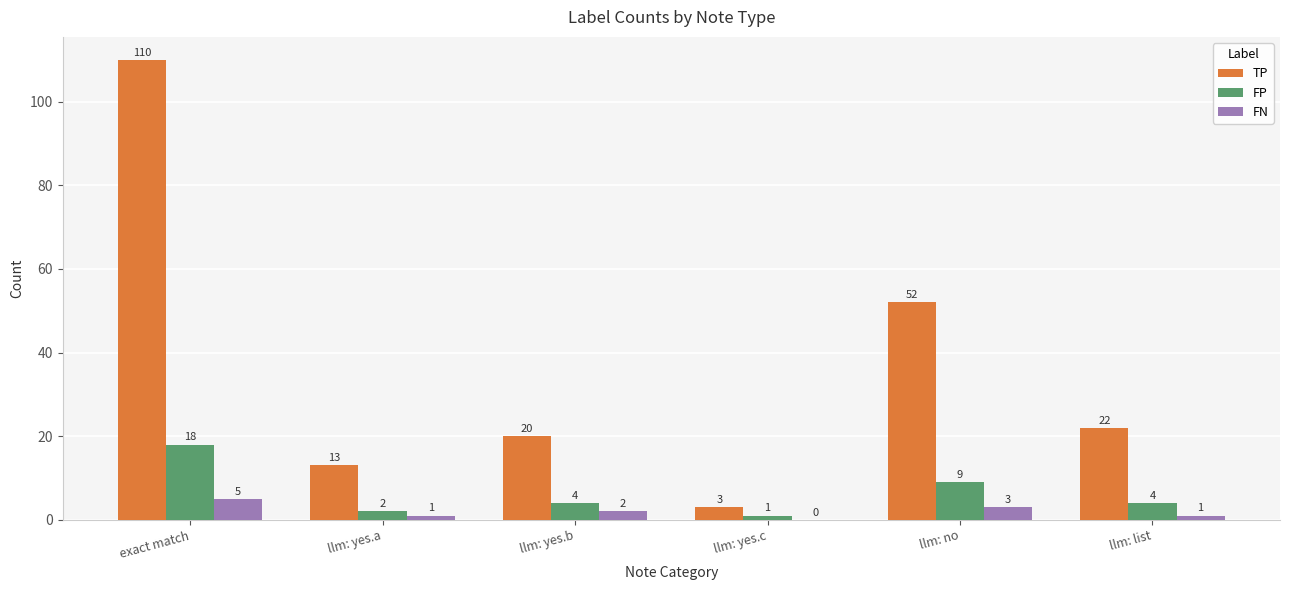

True or false: TP has a value of 57 at exact match.

False